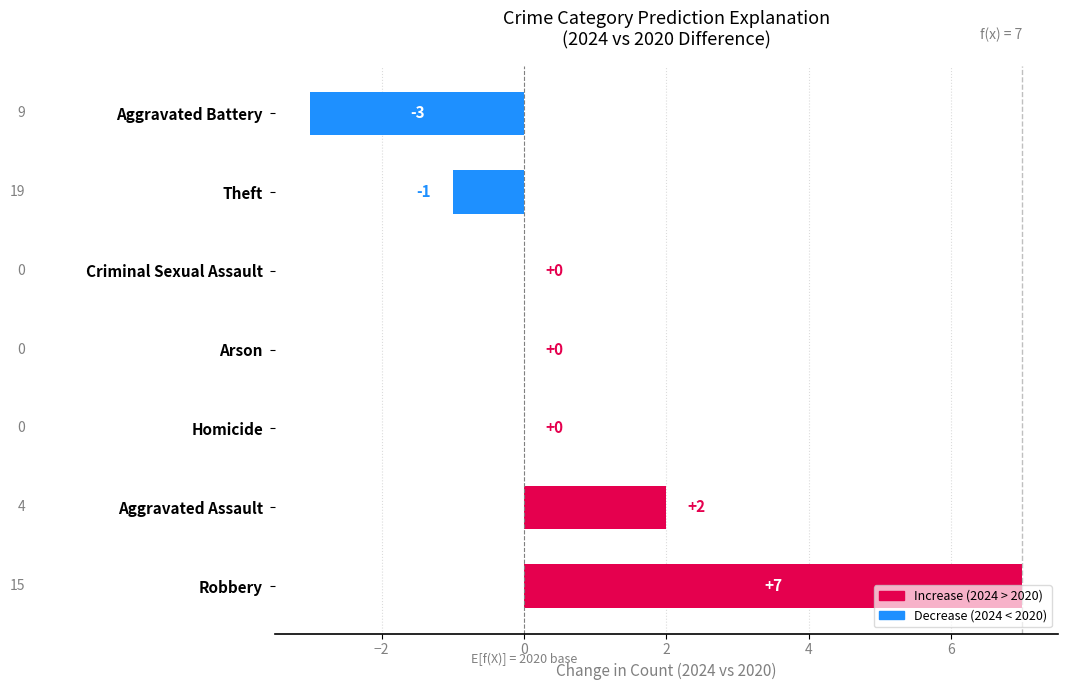

True or false: the data shows 0 at Homicide.

True